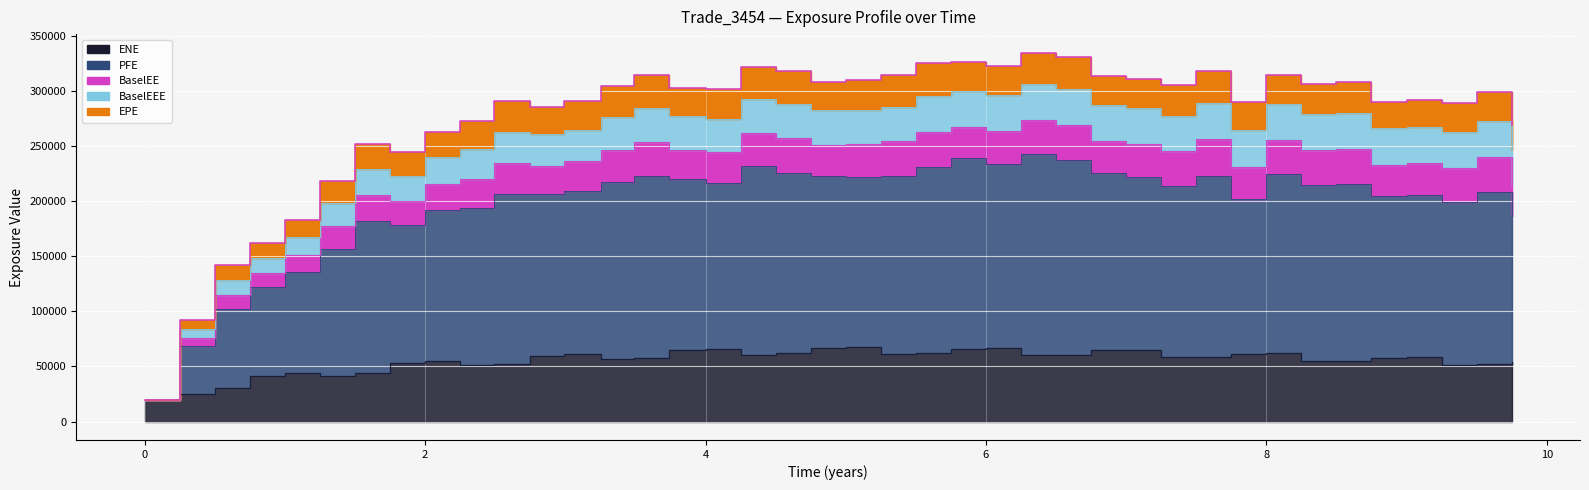

Between 2.24658 and 4.5007, which series saw the biggest shift?

EPE